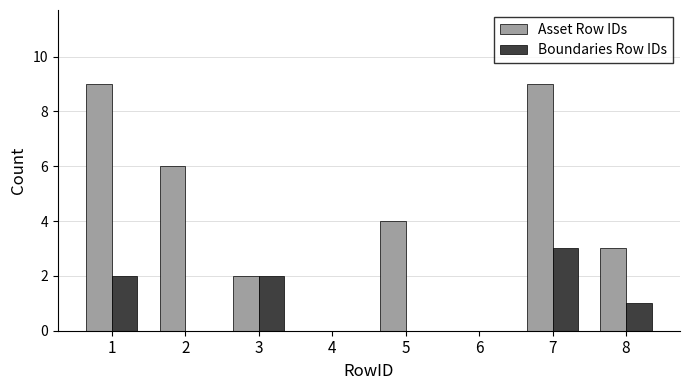

What is the sum of all Asset Row IDs values?

33